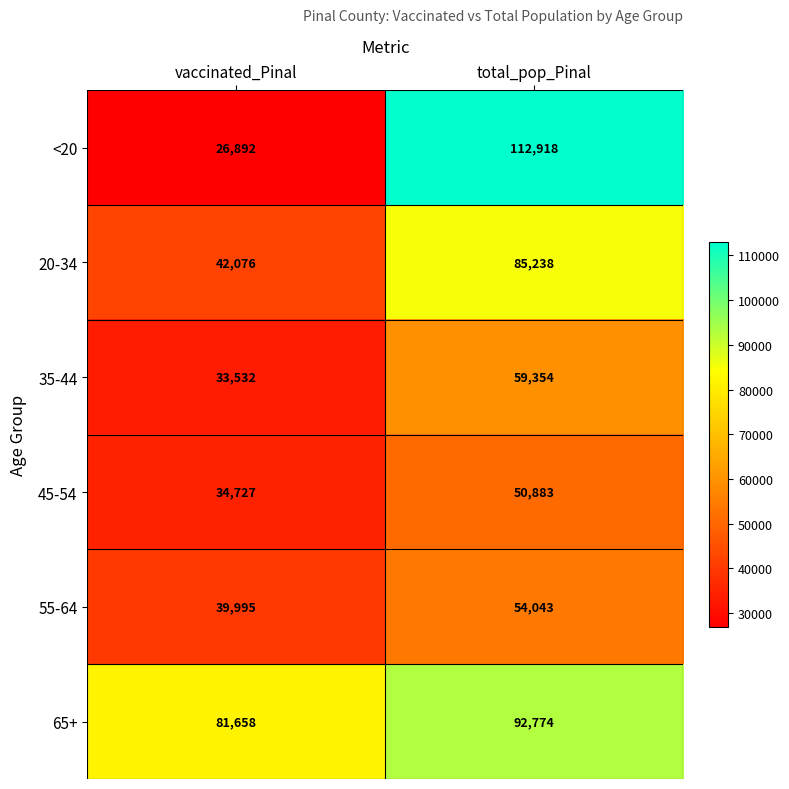

Reading right to left, list all the values displayed in this chart.

<20: total_pop_Pinal=112918	vaccinated_Pinal=26892
20-34: total_pop_Pinal=85238	vaccinated_Pinal=42076
35-44: total_pop_Pinal=59354	vaccinated_Pinal=33532
45-54: total_pop_Pinal=50883	vaccinated_Pinal=34727
55-64: total_pop_Pinal=54043	vaccinated_Pinal=39995
65+: total_pop_Pinal=92774	vaccinated_Pinal=81658